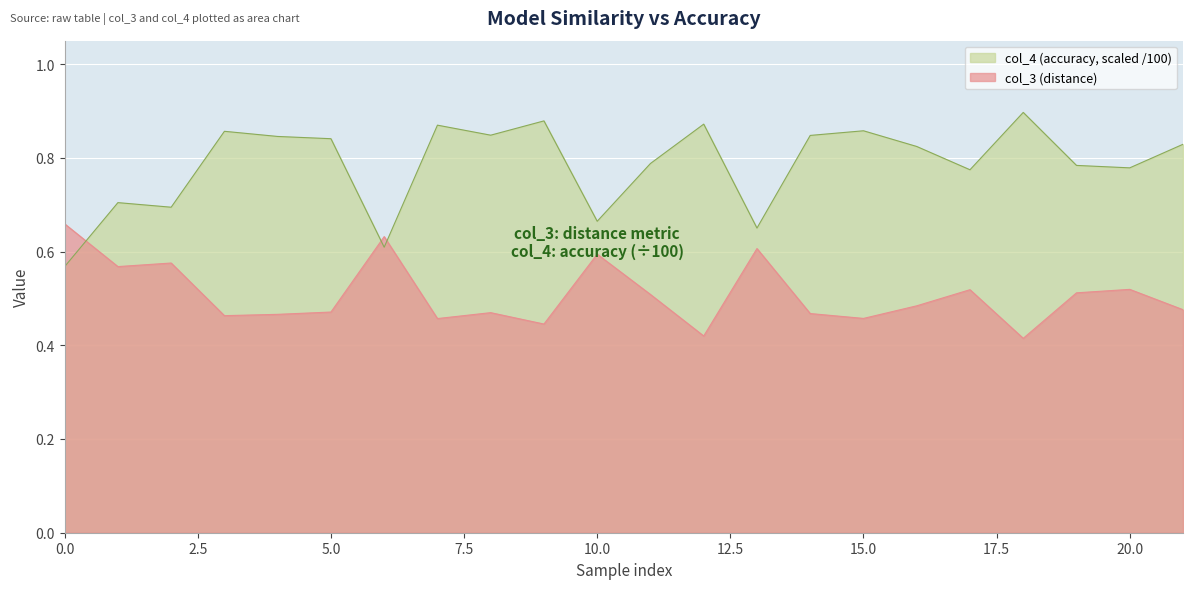

What is the approximate value of col_3 at 14?

0.5